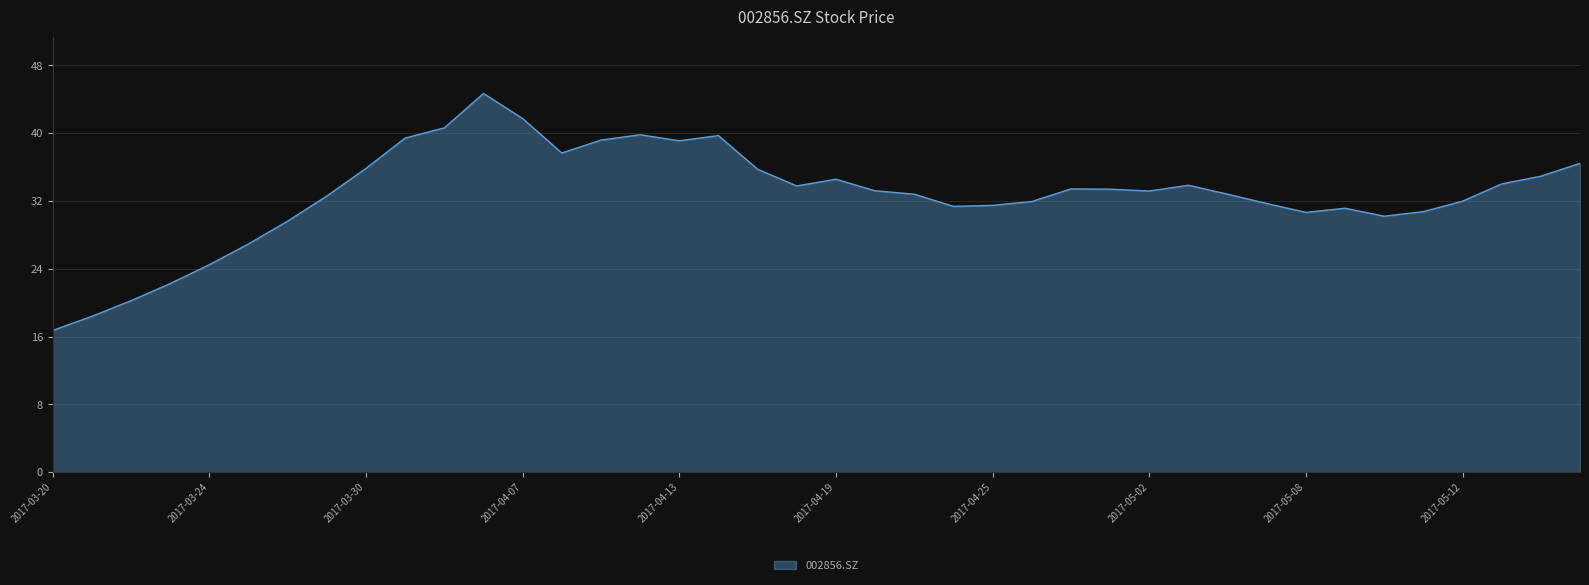

What is the smallest value displayed?

16.7